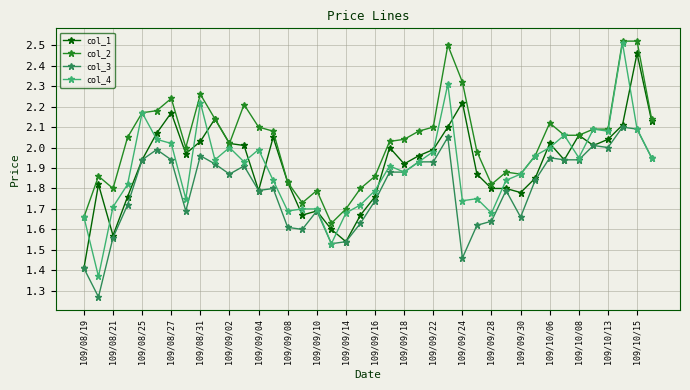

Which series has the largest total across all categories?

col_2